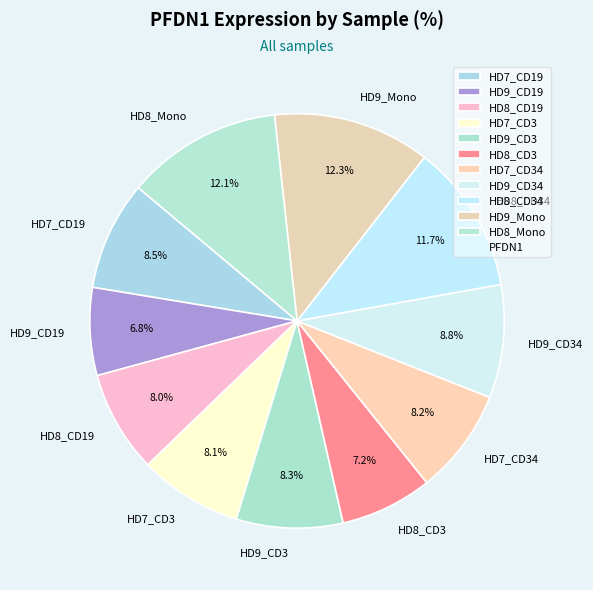

Between HD8_Mono and HD7_CD3, which is larger?

HD8_Mono